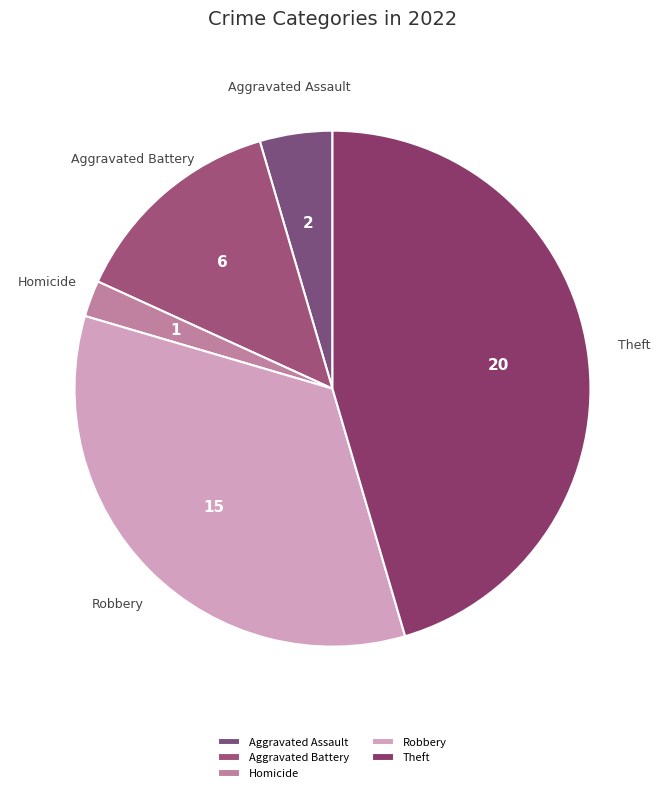

What is the smallest slice in the pie chart?

Homicide